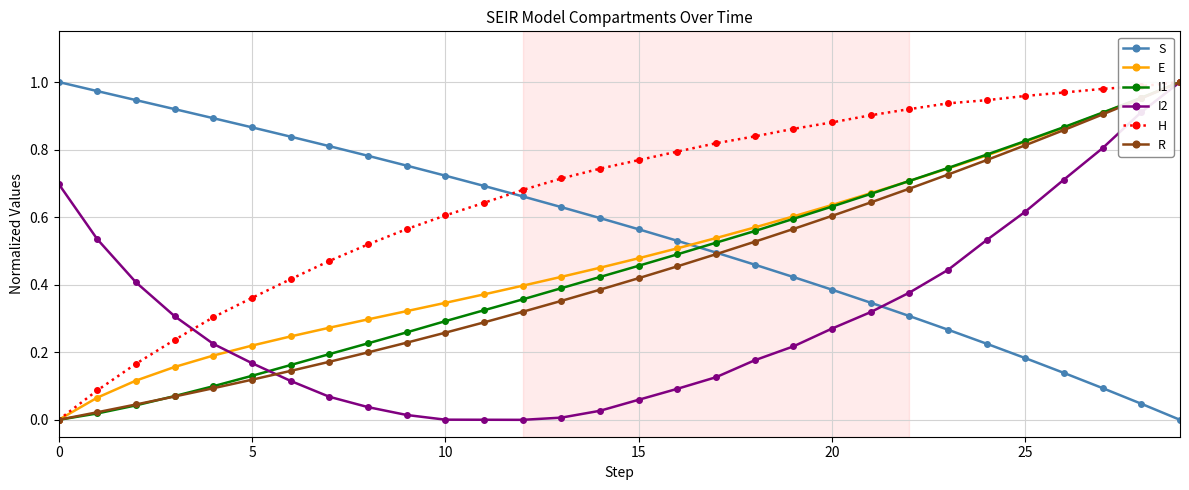

Which series has the largest total across all categories?

H